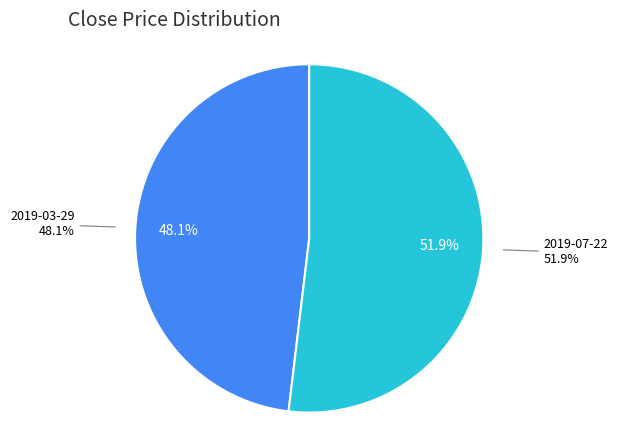

Which category has the smallest portion of the pie?

2019-03-29